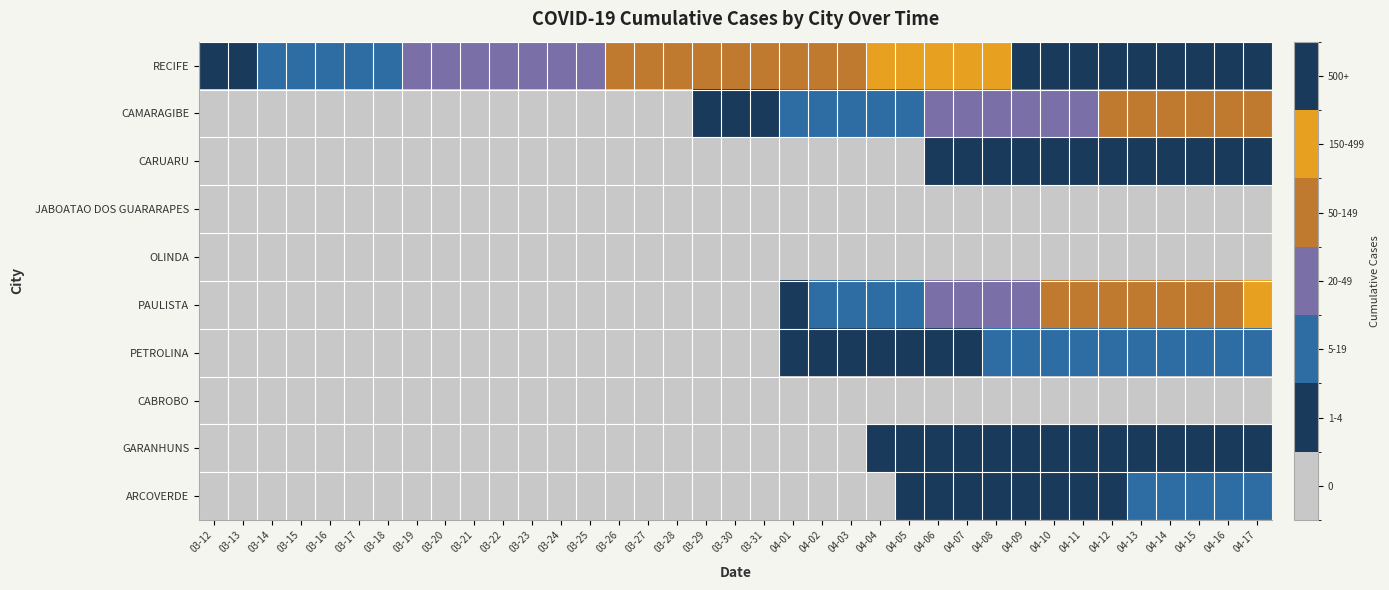

At how many categories does at least one series exceed 63?

20